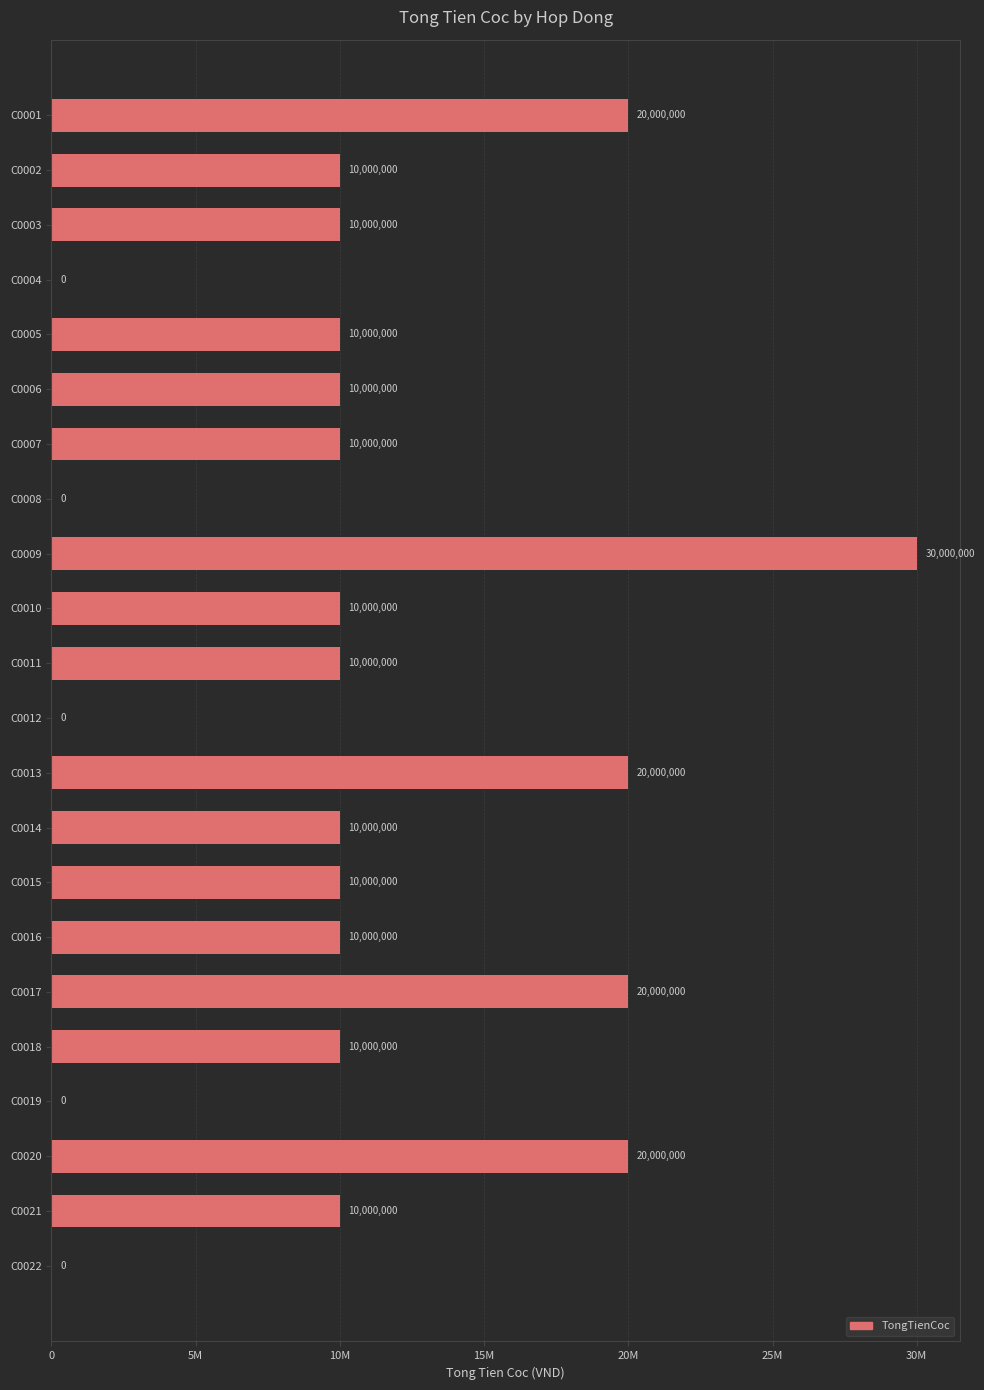

Are the bars horizontal?

Yes